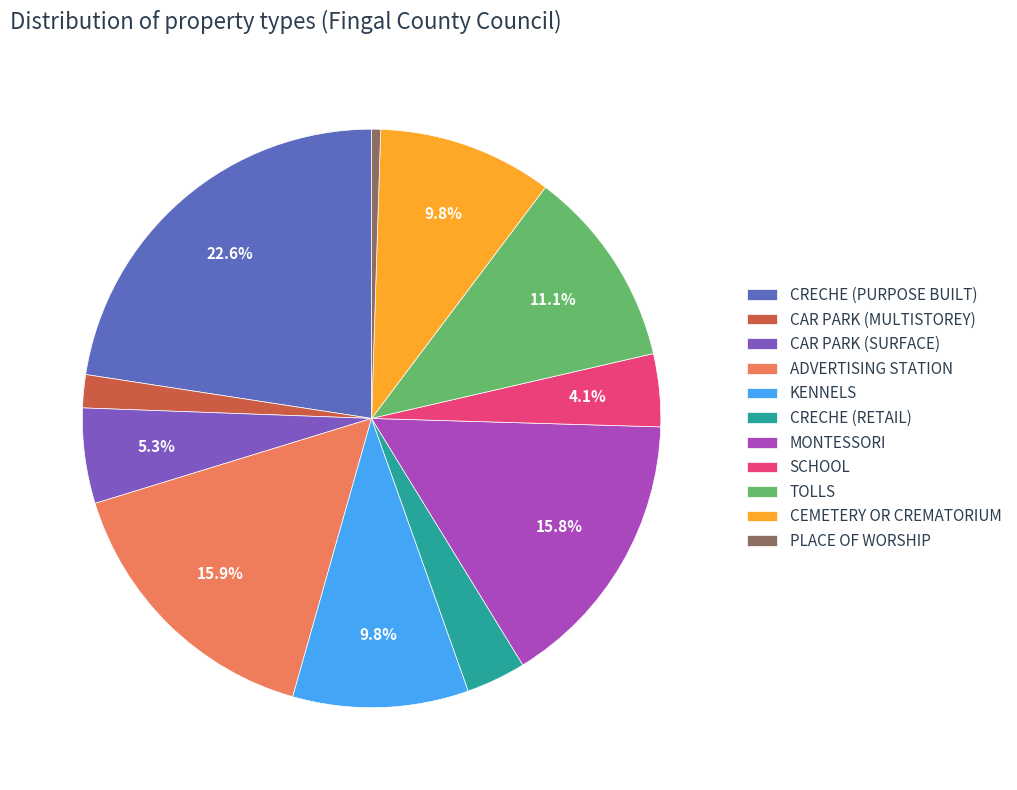

What percentage is the CAR PARK (SURFACE) slice, to the nearest percent?

5%